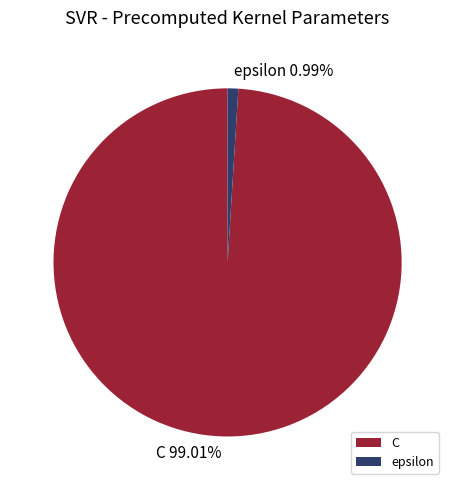

How many segments does this pie chart have?

2